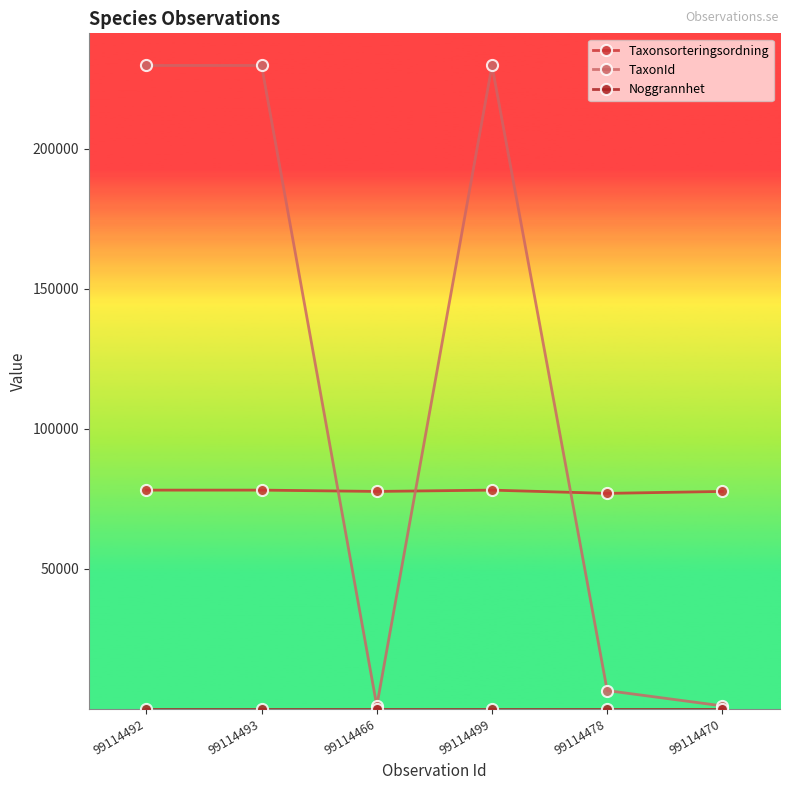

What is the average value of the TaxonId series?

116306